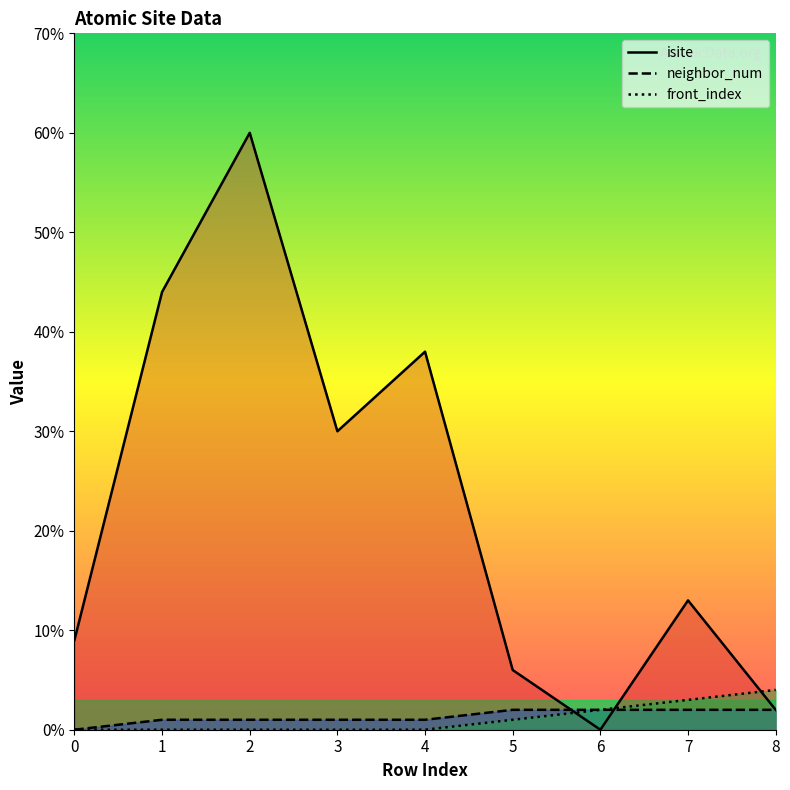

How many lines are shown in the chart?

3